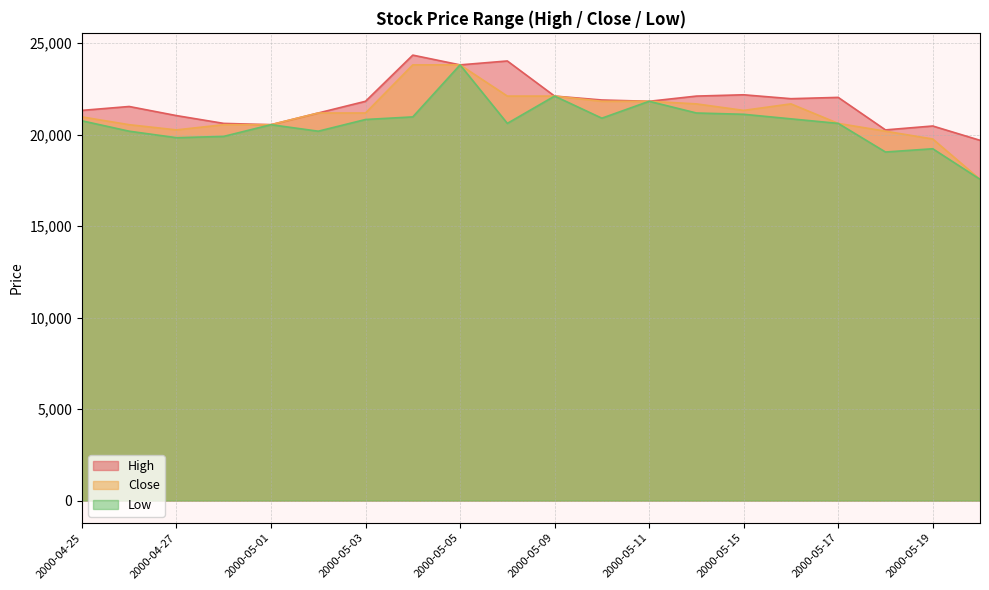

What is the total value across all series at 2000-05-11?

65468.1